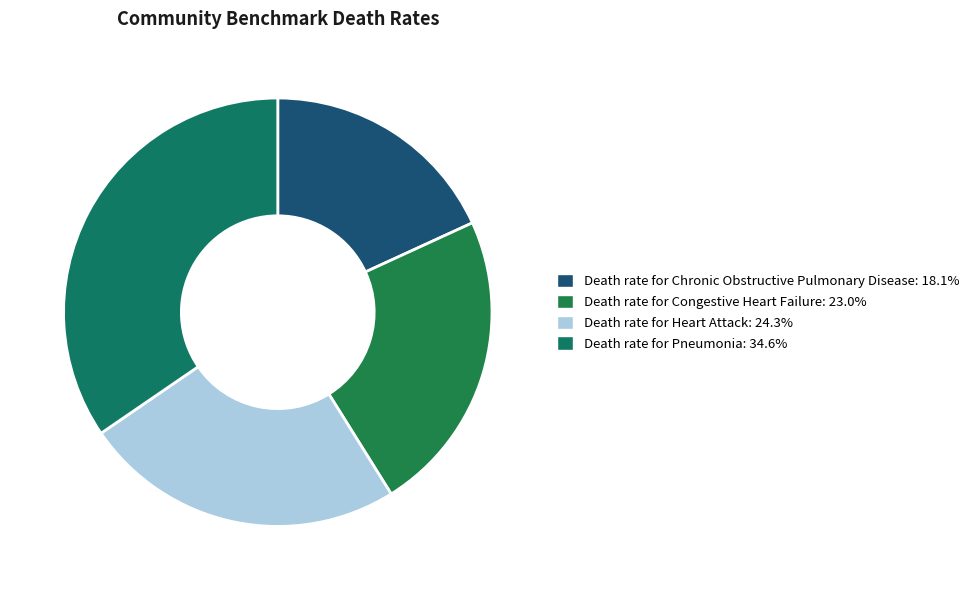

Rank the categories by value from highest to lowest.

Death rate for Pneumonia, Death rate for Heart Attack, Death rate for Congestive Heart Failure, Death rate for Chronic Obstructive Pulmonary Disease